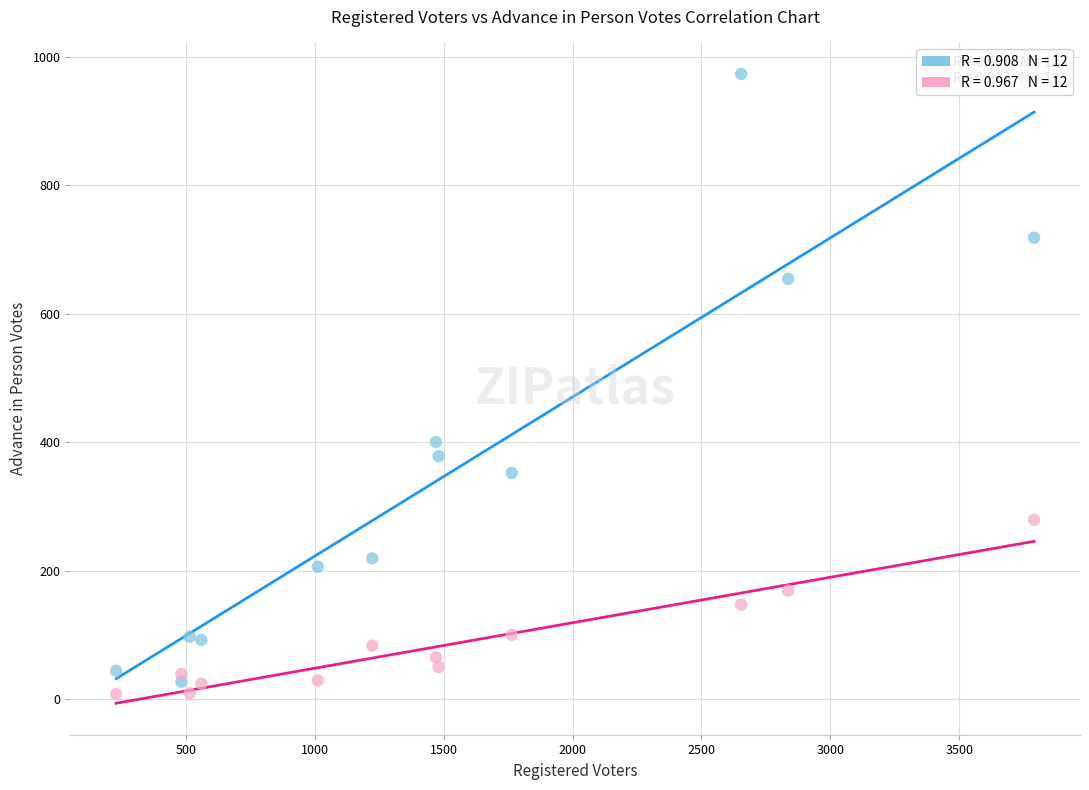

Across all series, what Y value is closest to 490?

400